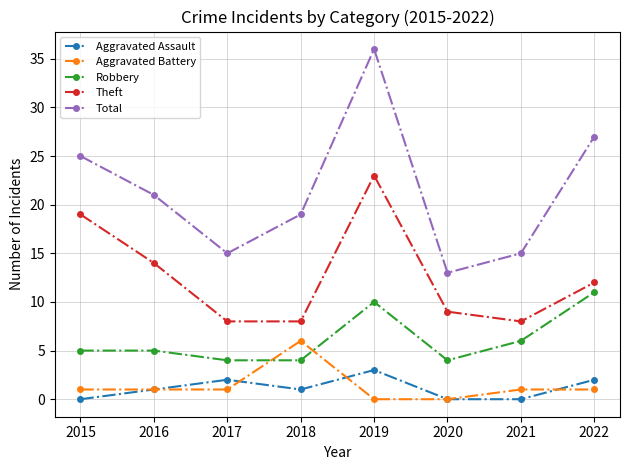

Where is Total nearest to the value 24?

2015